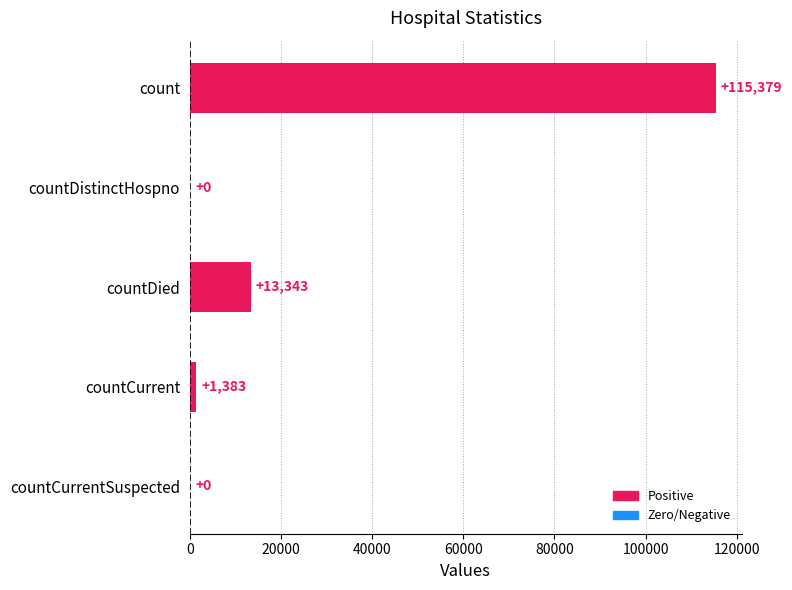

What is the sum of the values at countDistinctHospno and countDied?

13343